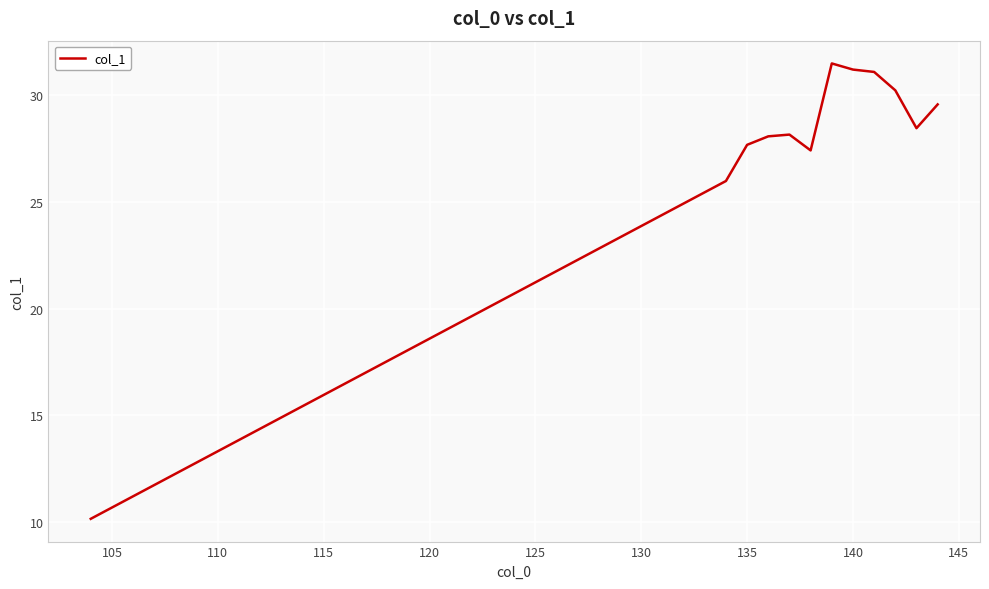

What is the difference between the maximum and minimum values?

21.3